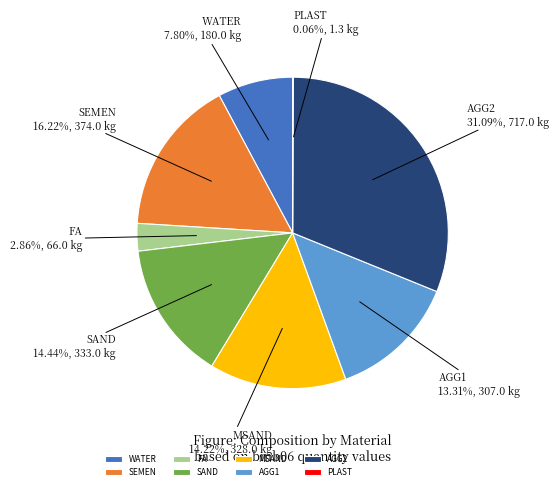

To the nearest percent, what is the difference between the largest and smallest slice percentages?

31%